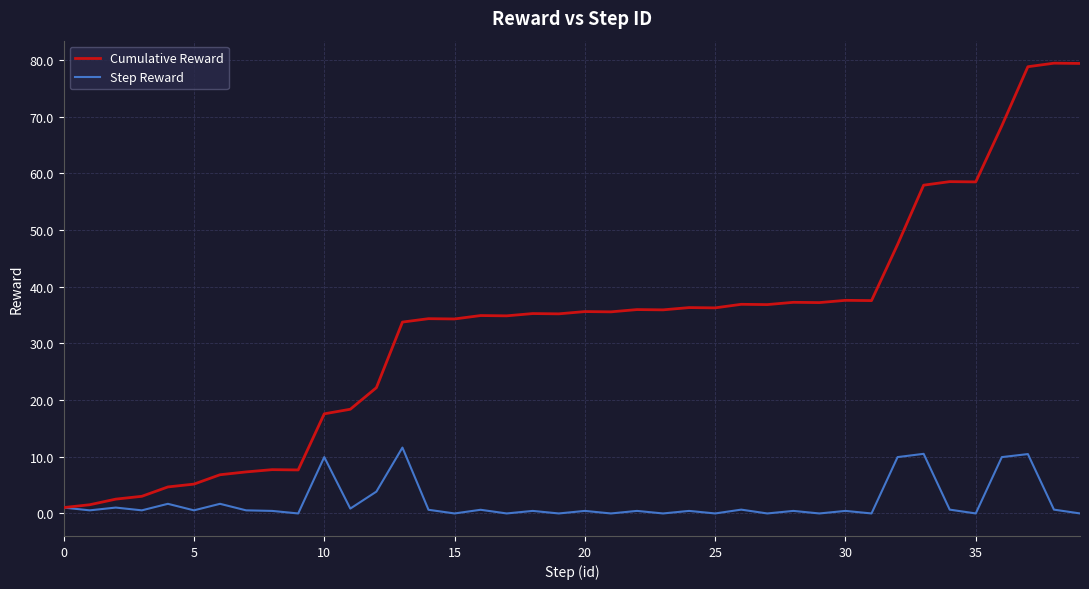

How many lines are shown in the chart?

2